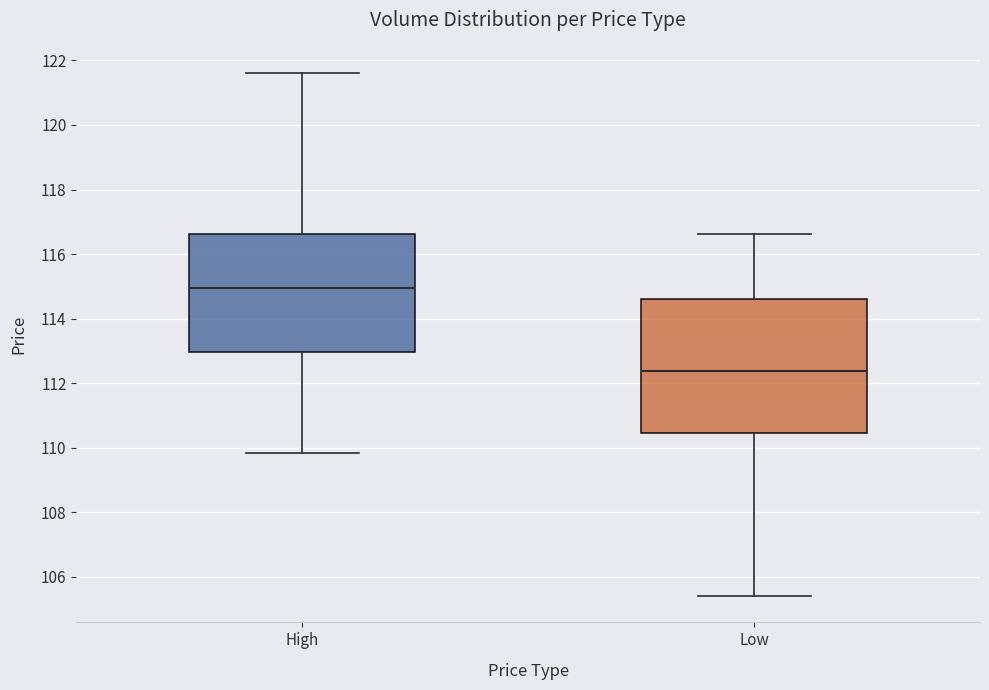

Which box is the tallest, from its lower edge to its upper edge?

Low